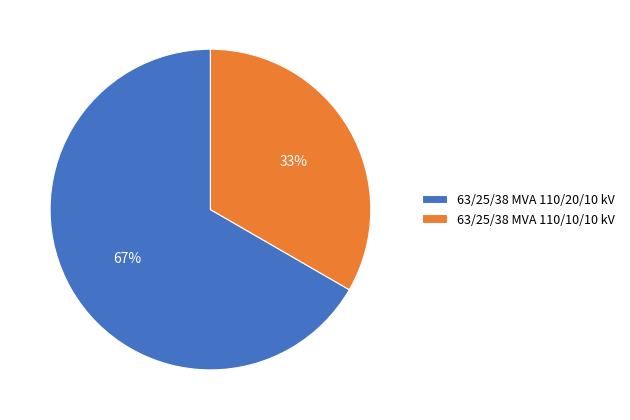

To the nearest percent, what portion does 63/25/38 MVA 110/10/10 kV represent?

33%